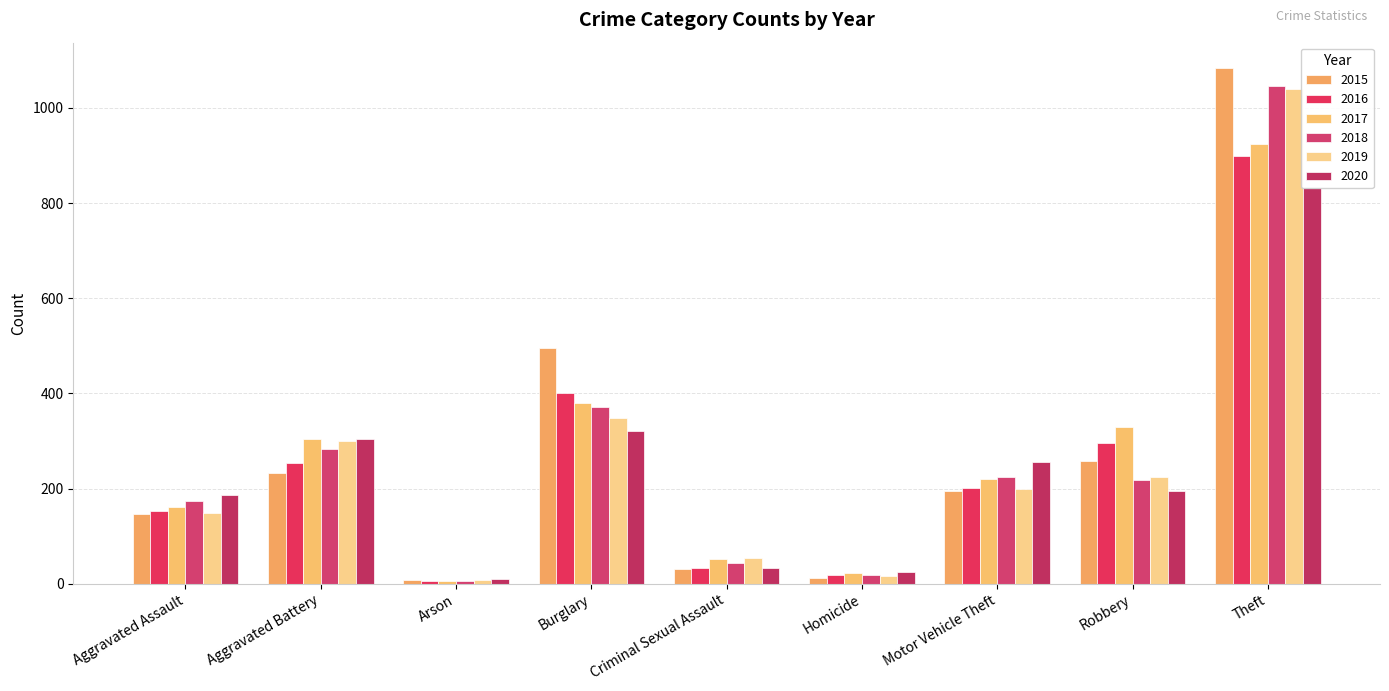

The 2020 series shows 14 at Arson. True or false?

False